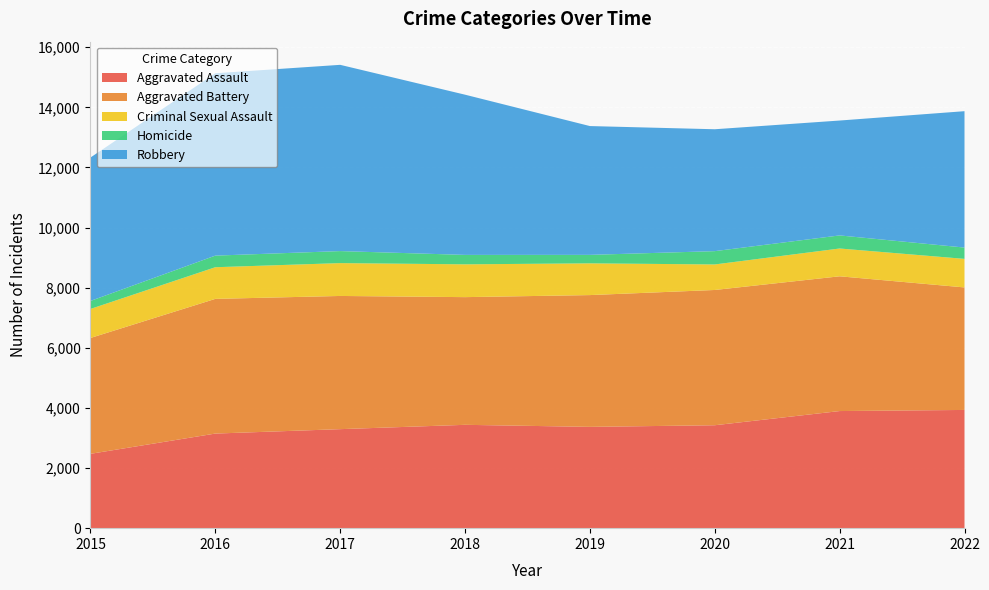

Reading left to right, transcribe all the data shown in this chart.

Aggravated Assault: 2473	3147	3294	3438	3370	3424	3896	3933
Aggravated Battery: 3854	4481	4431	4248	4384	4500	4483	4076
Criminal Sexual Assault: 966	1053	1093	1091	1056	849	925	950
Homicide: 266	386	400	314	282	443	435	376
Robbery: 4771	6067	6196	5330	4285	4055	3822	4537